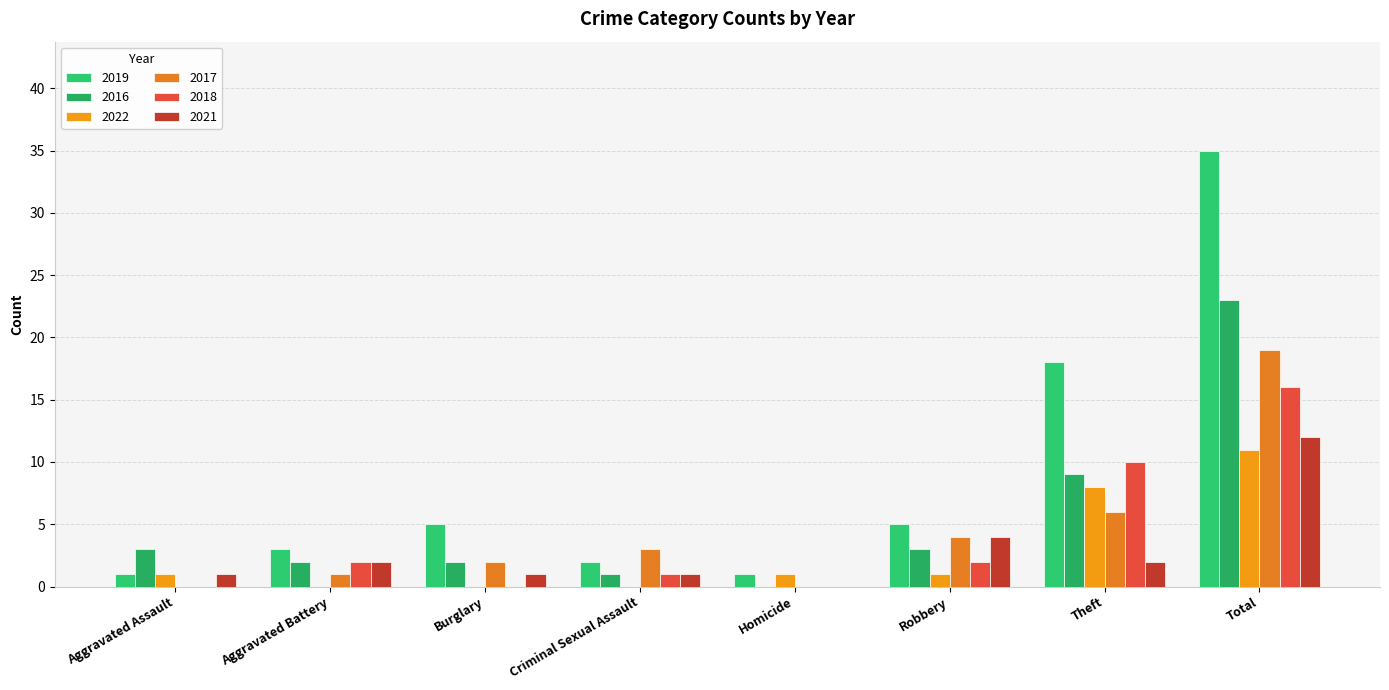

What is the difference between the maximum and second lowest values in the 2019 series?

34